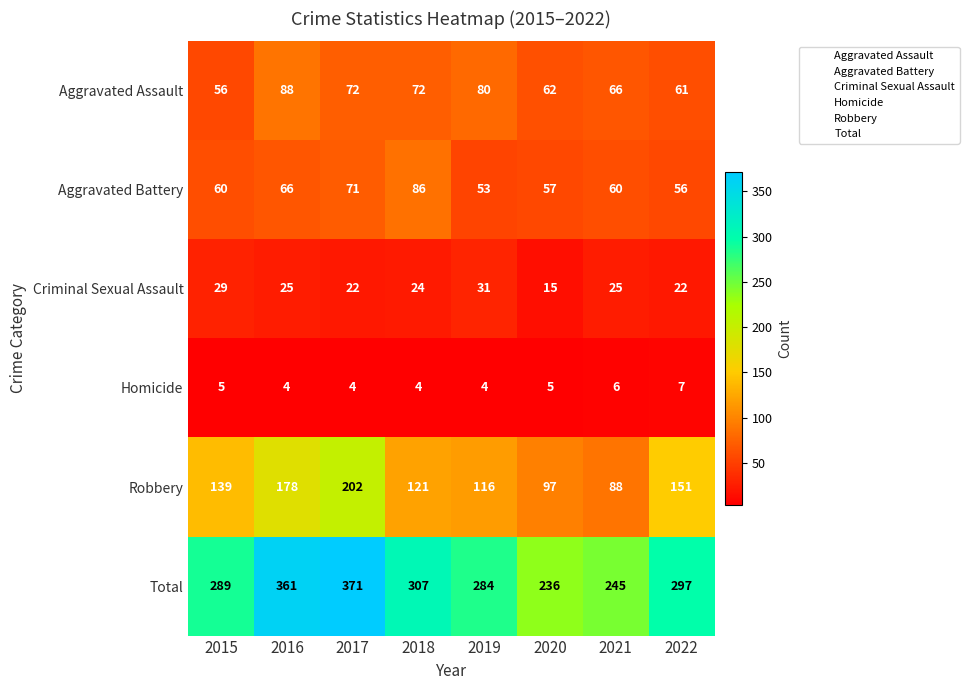

How many distinct data groups are displayed?

6